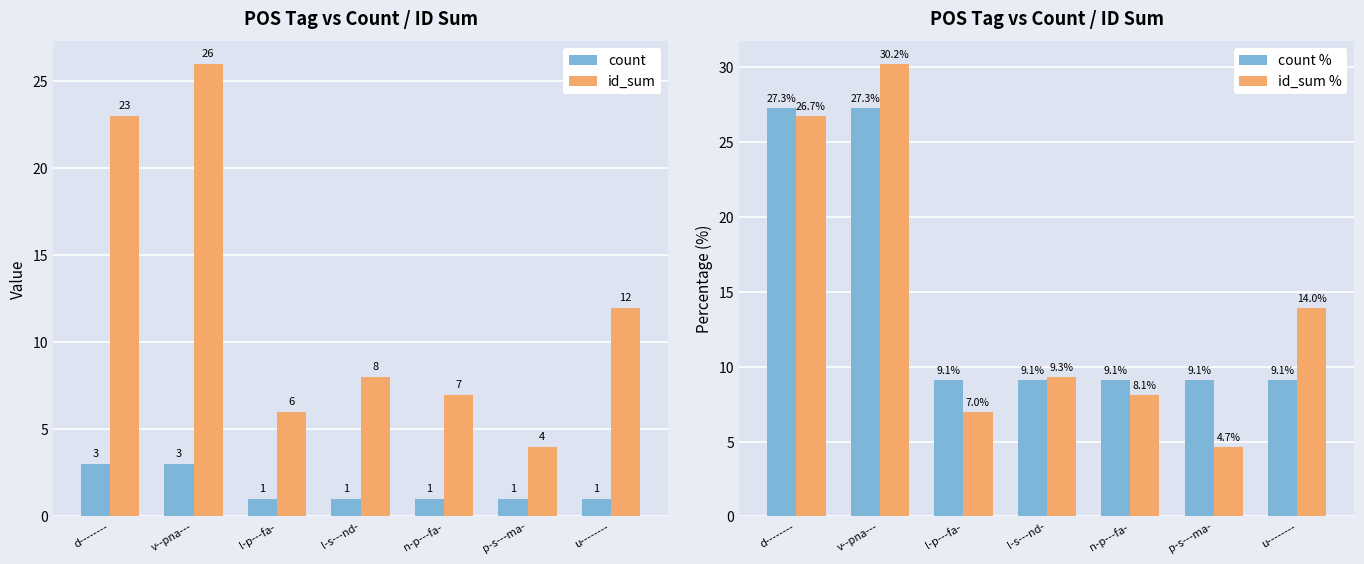

What is the highest value of the count series?

3